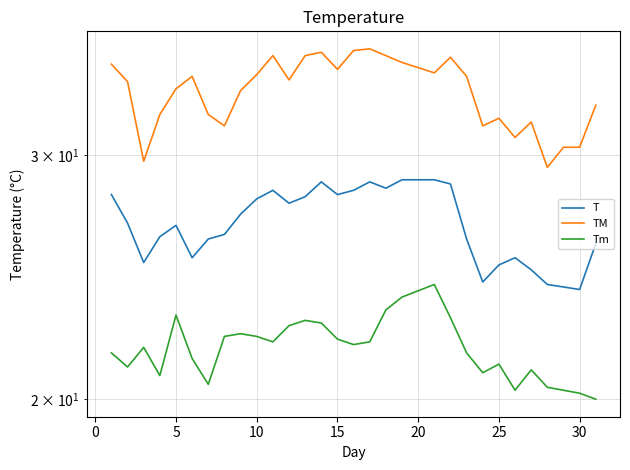

Is the value of Tm at 30 greater than the value of TM at 12?

No